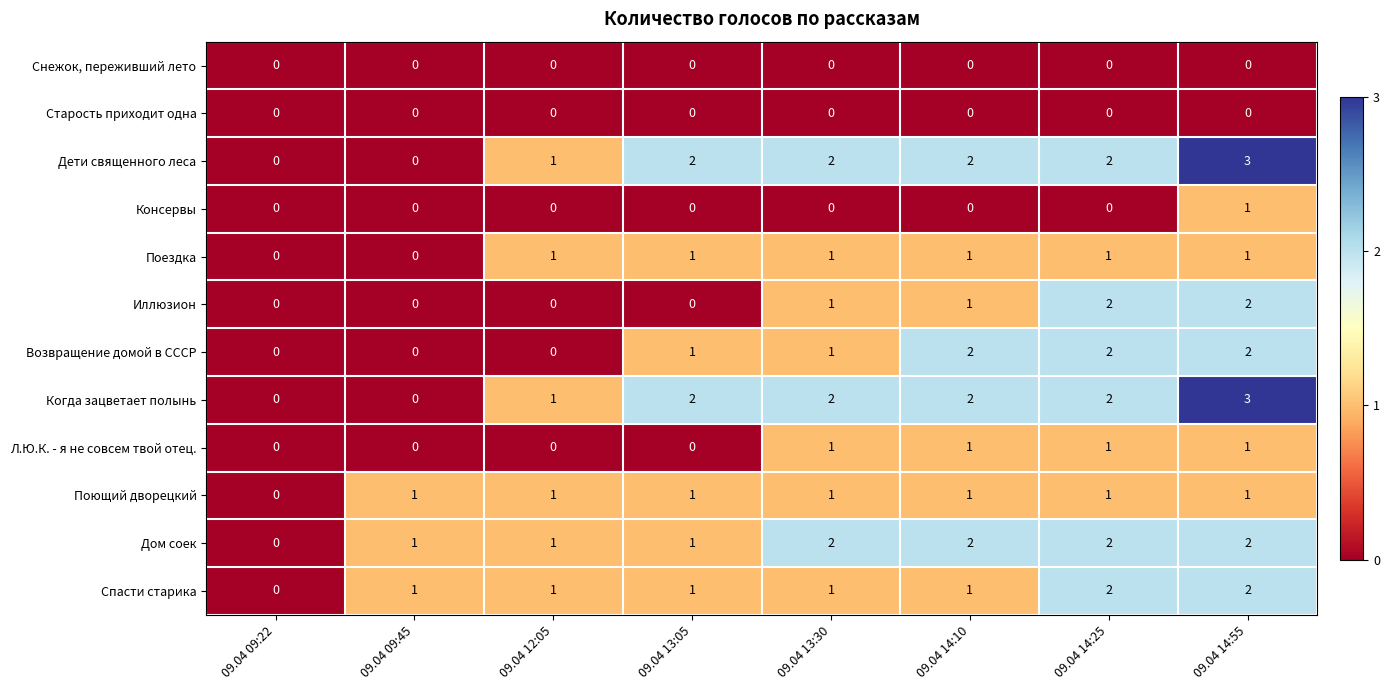

The value of Иллюзион at 09.04 14:25 is 1. True or false?

False